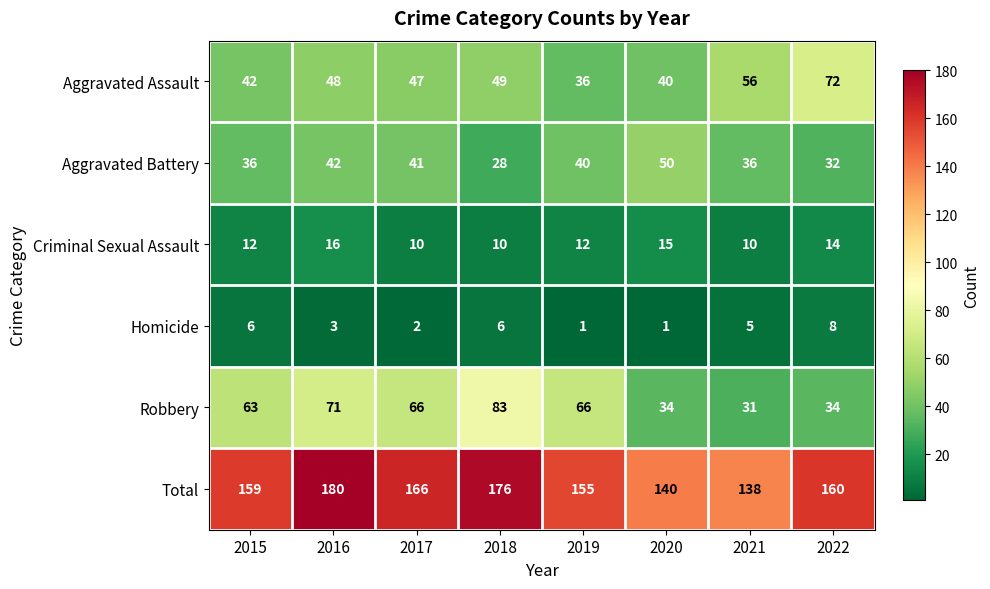

What is the approximate value of Aggravated Battery at 2015, to the nearest 5?

35